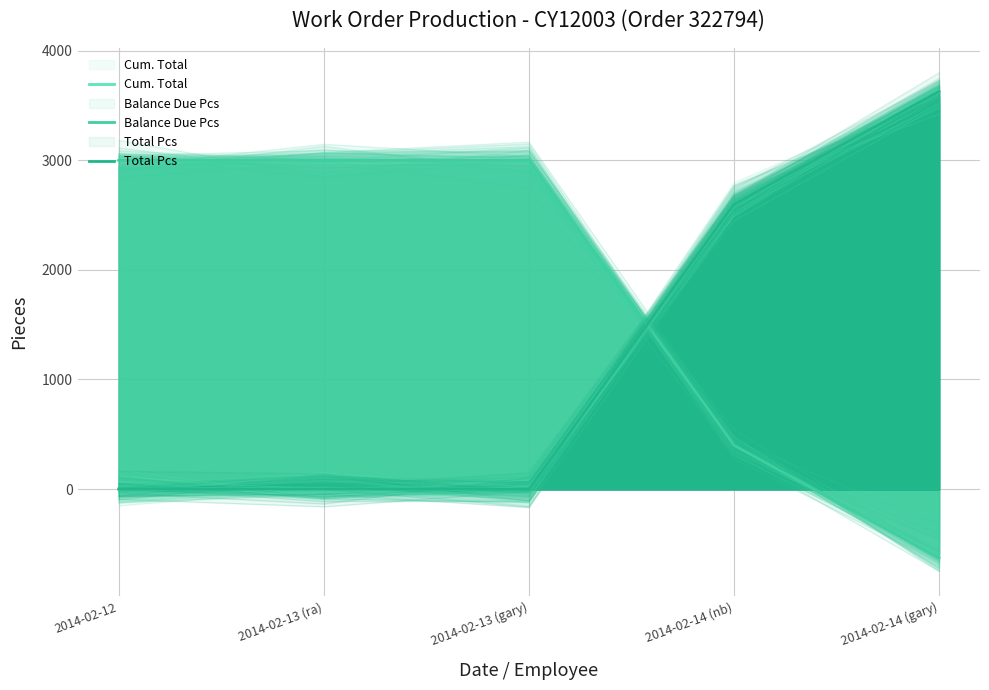

What is the average value of the Balance Due Pcs series?

1754